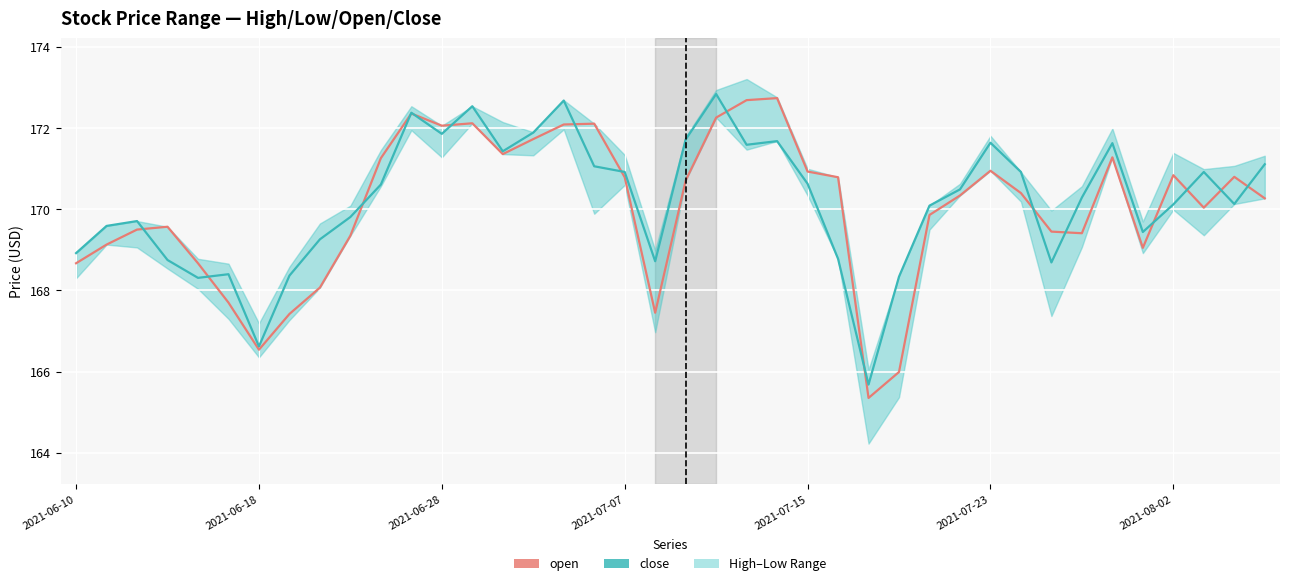

Which series has the largest total across all categories?

close